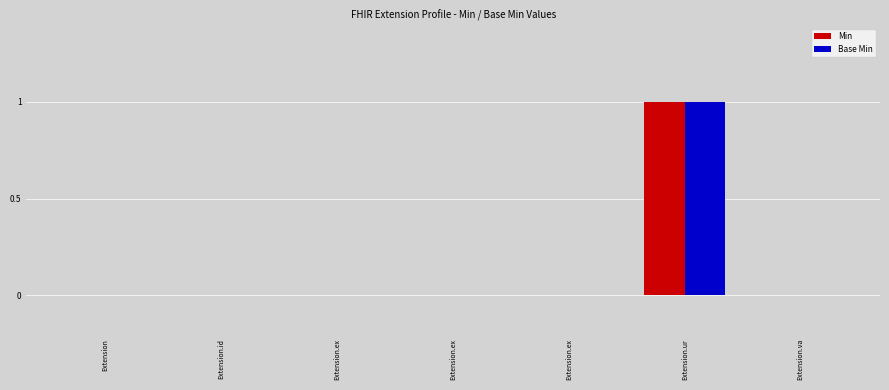

At which category is the sum across all series the highest?

Extension.ur